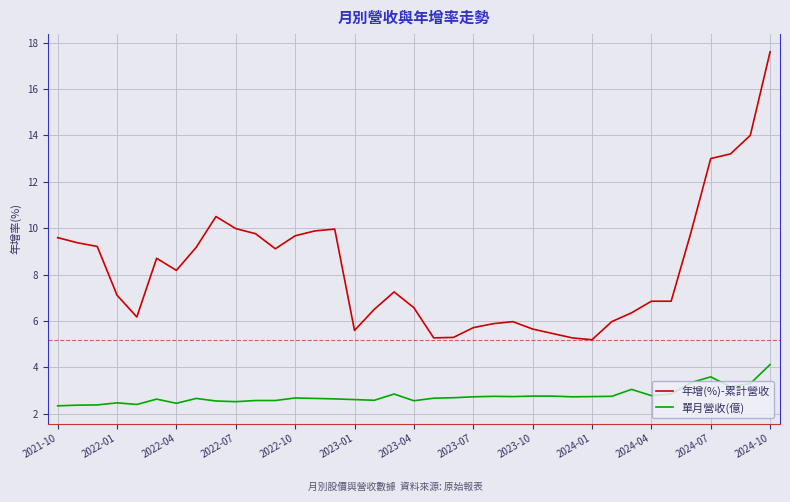

List the series in order of their overall mean, highest first.

年增(%)-累計營收, 單月營收(億)